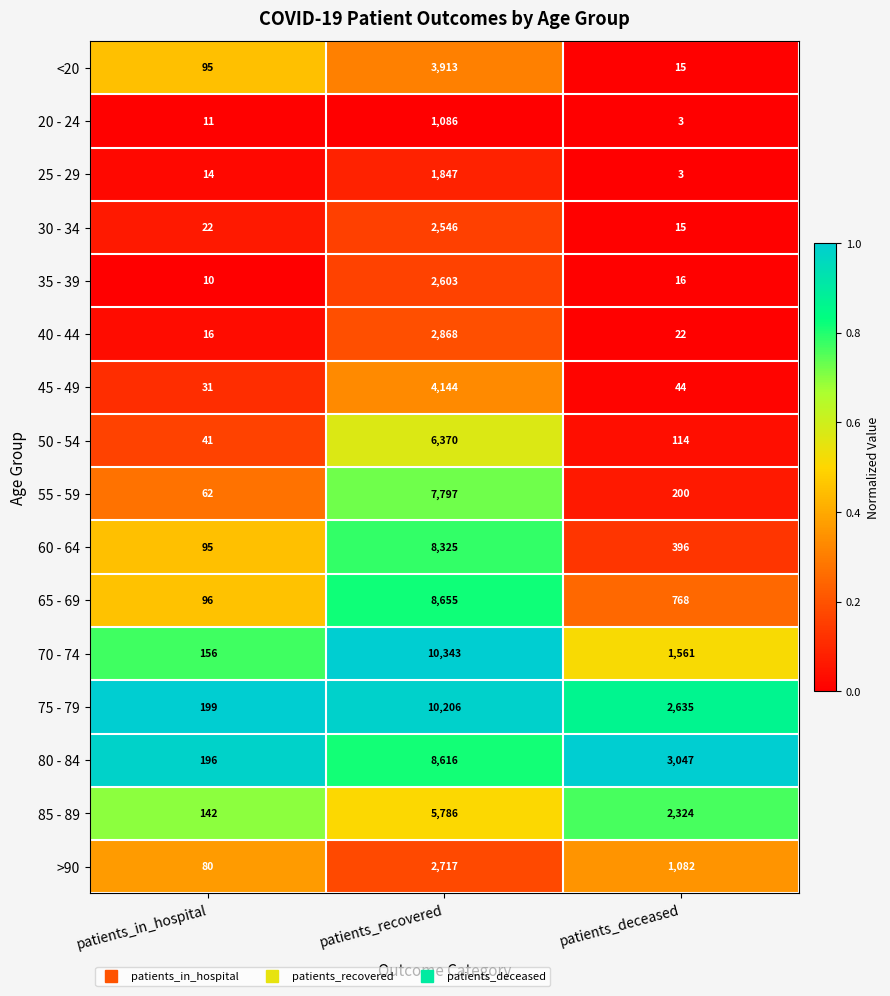

Which label corresponds to the smallest value in the chart?

patients_deceased